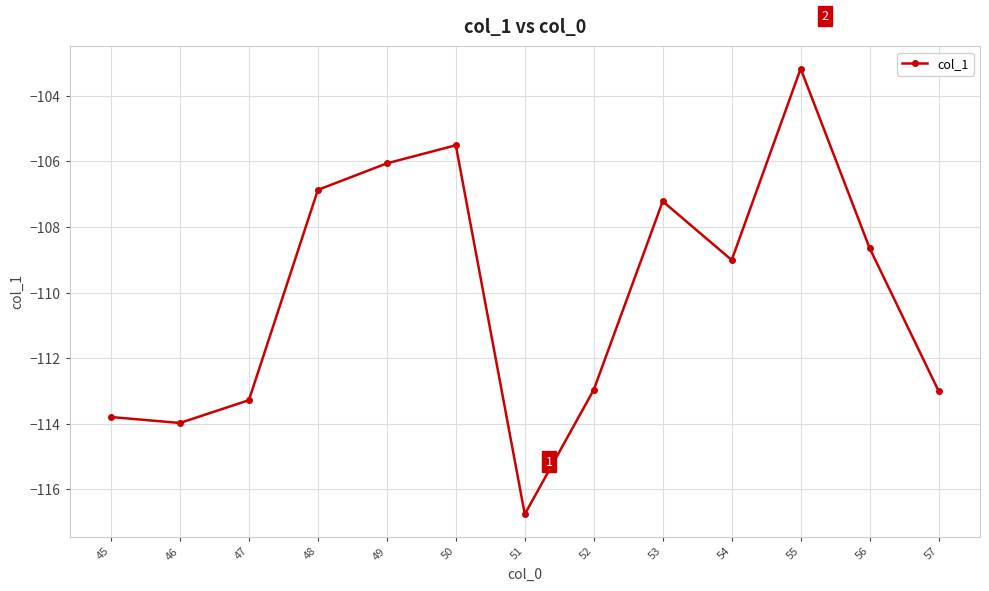

What is the sum of the values at 57 and 52?

-226.0